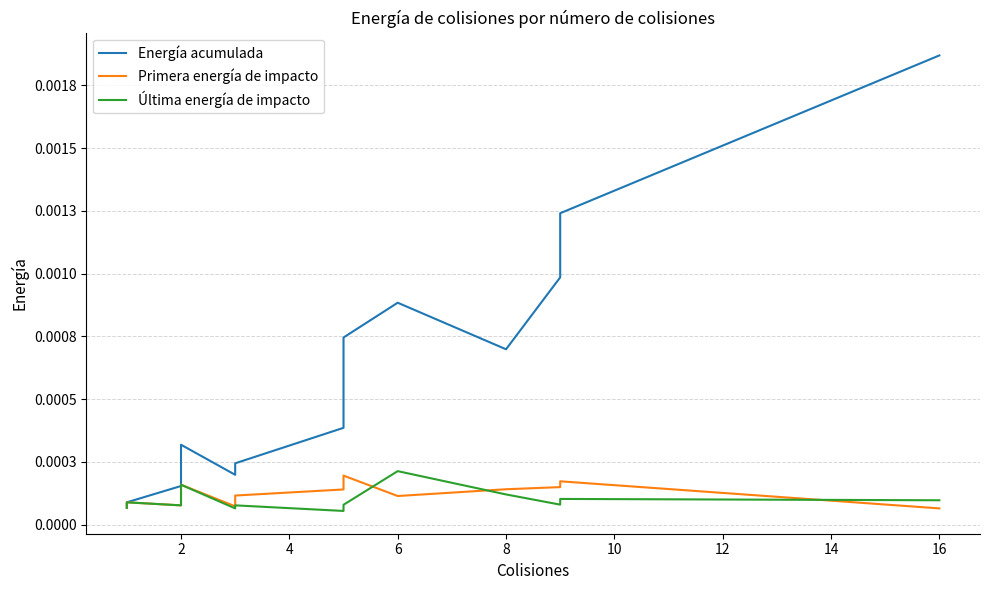

At 14, list the series in order from largest to smallest.

Energía acumulada, Primera energía de impacto, Última energía de impacto